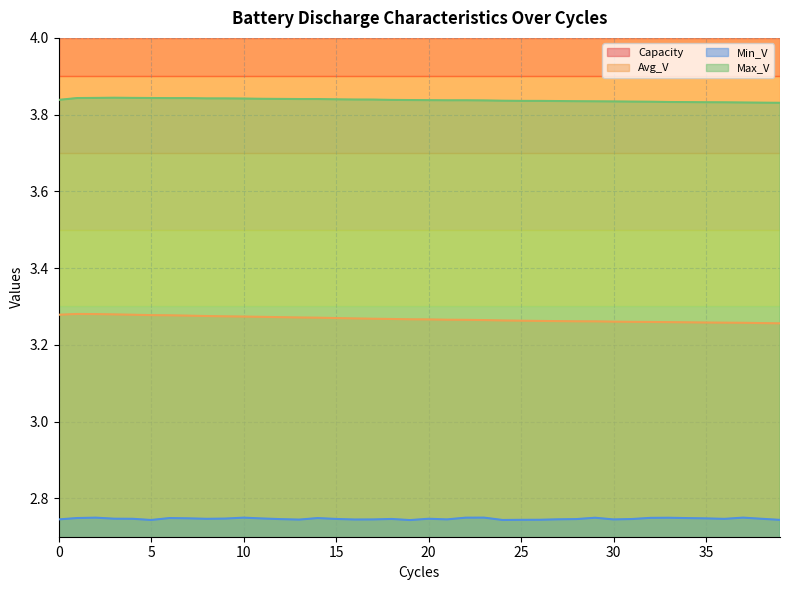

Rank the categories by Max_V value from lowest to highest.

39, 38, 37, 36, 35, 34, 33, 32, 31, 30, 29, 28, 27, 26, 25, 24, 23, 21, 22, 20, 19, 18, 0, 17, 16, 15, 13, 14, 12, 11, 10, 9, 8, 6, 7, 1, 5, 2, 4, 3